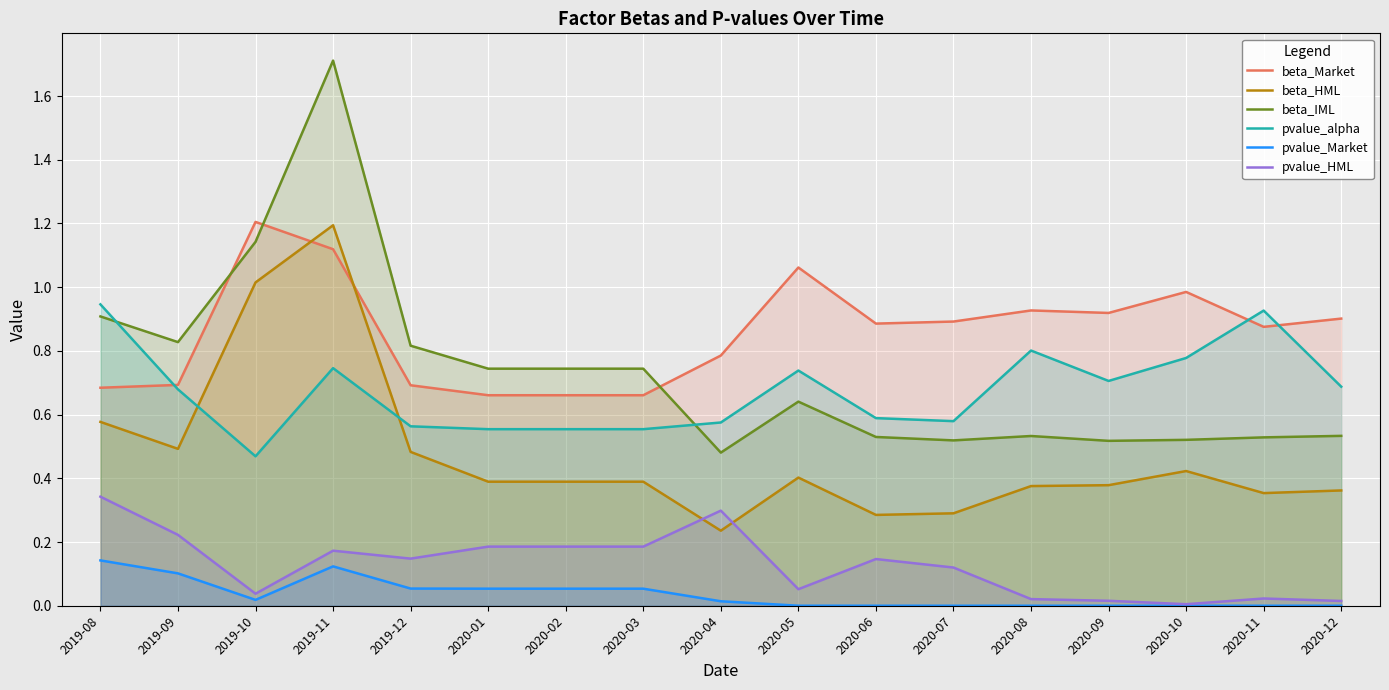

Rank the series by their maximum value, from lowest to highest.

pvalue_Market, pvalue_HML, pvalue_alpha, beta_HML, beta_Market, beta_IML